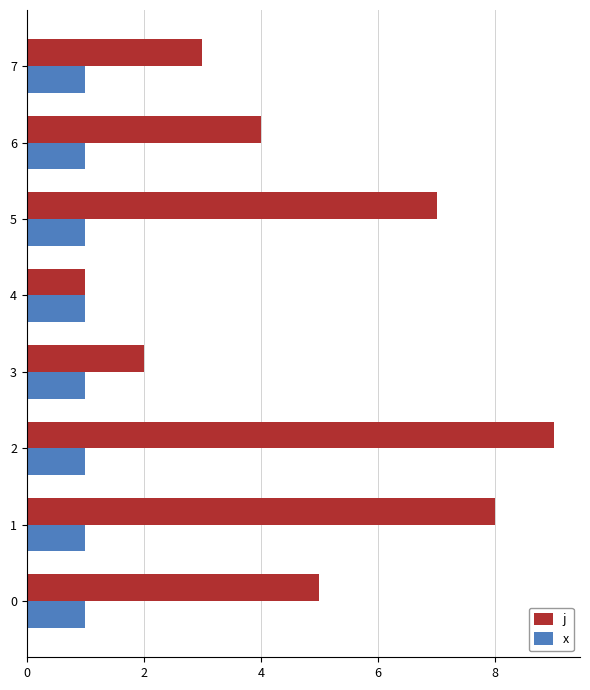

At which category is the sum across all series the highest?

2